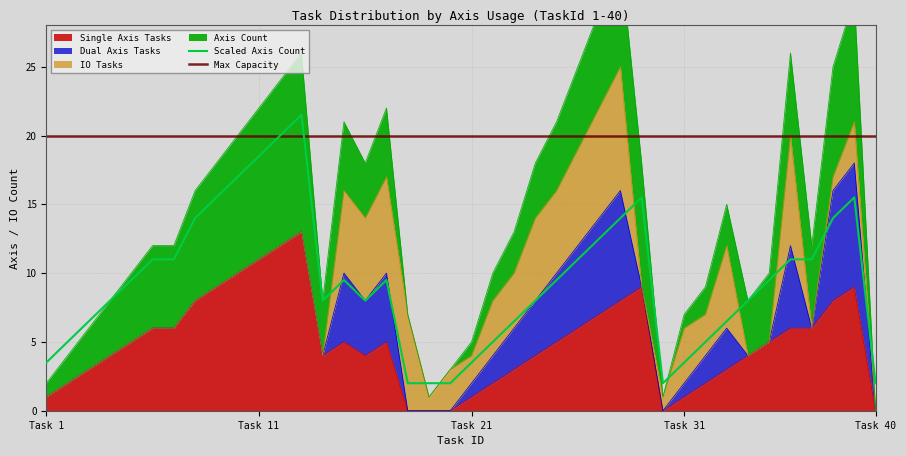

True or false: Single Axis Tasks and Axis Count intersect in this chart.

False